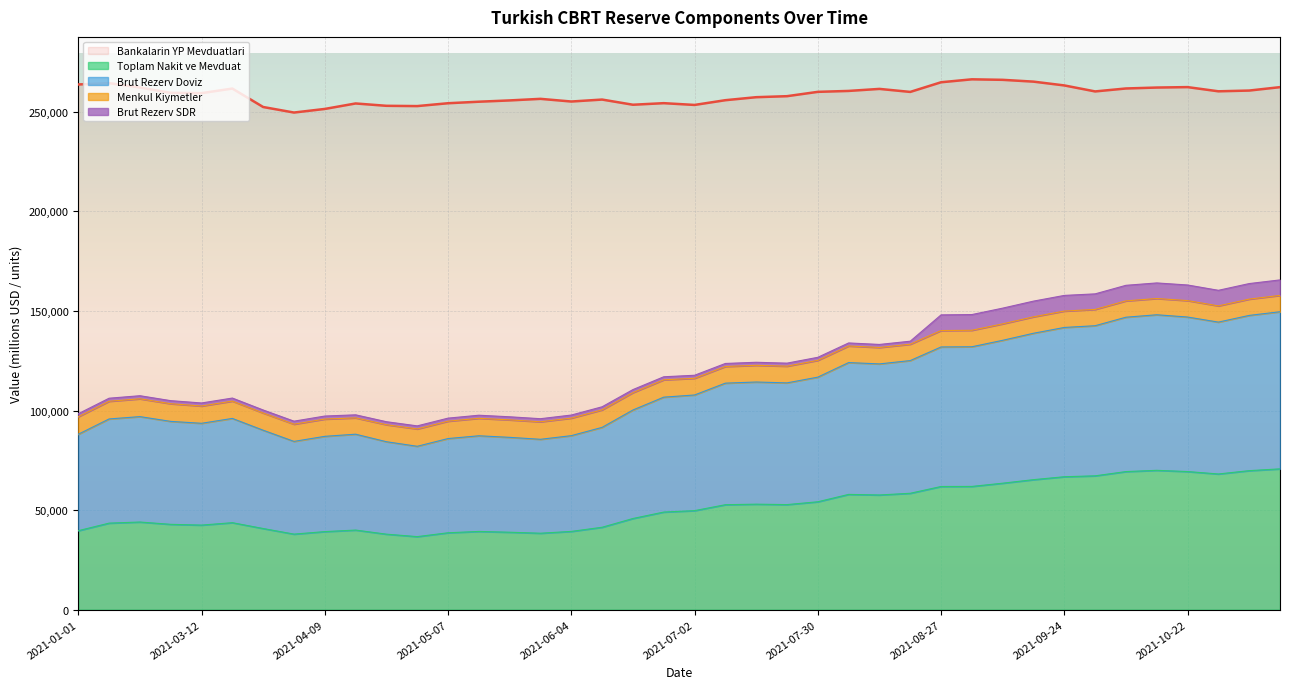

The value of Bankalarin YP Mevduatlari at 2021-05-07 is 254342.9. True or false?

True